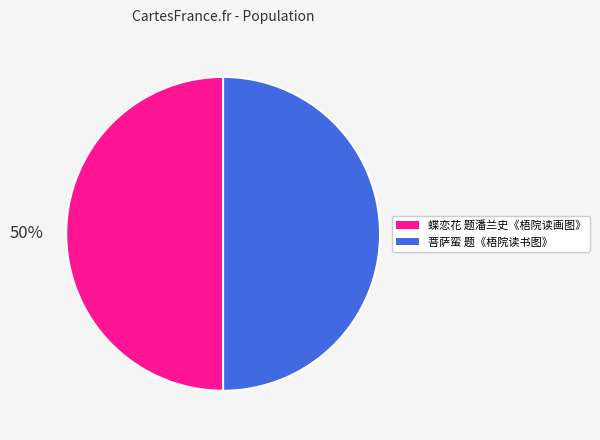

What is the ratio of the value at 蝶恋花 题潘兰史《梧院读画图》 to the value at 菩萨蛮 题《梧院读书图》?

1.0